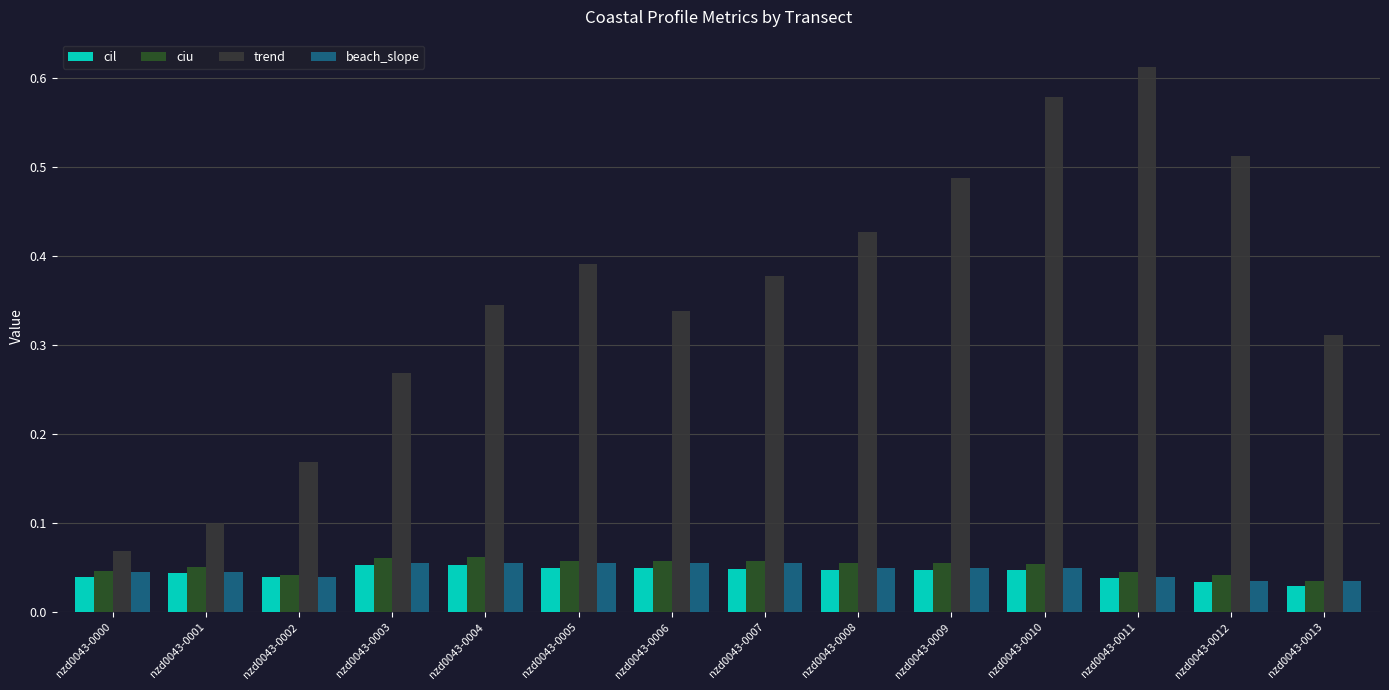

The trend series shows 0.4 at nzd0043-0008. True or false?

True